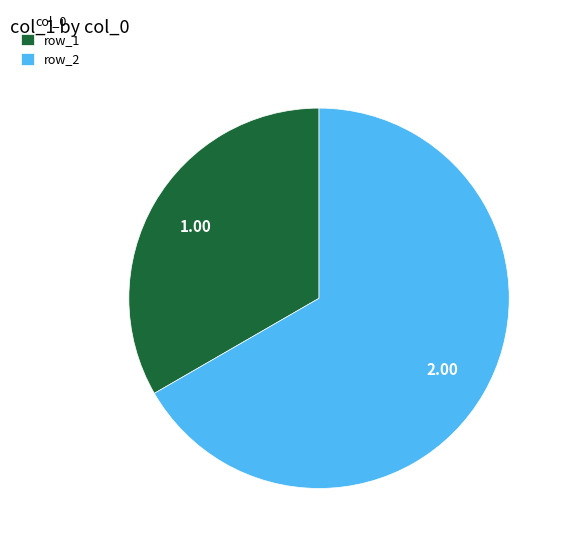

Rank the categories by value from highest to lowest.

row_2, row_1